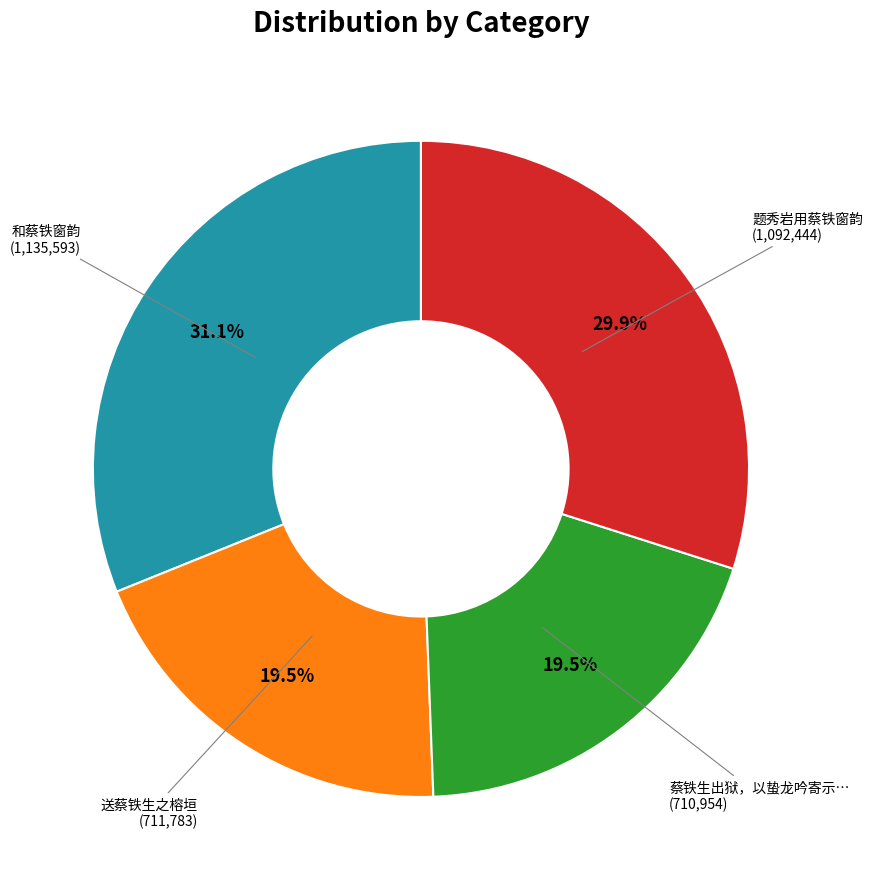

How many segments does this pie chart have?

4